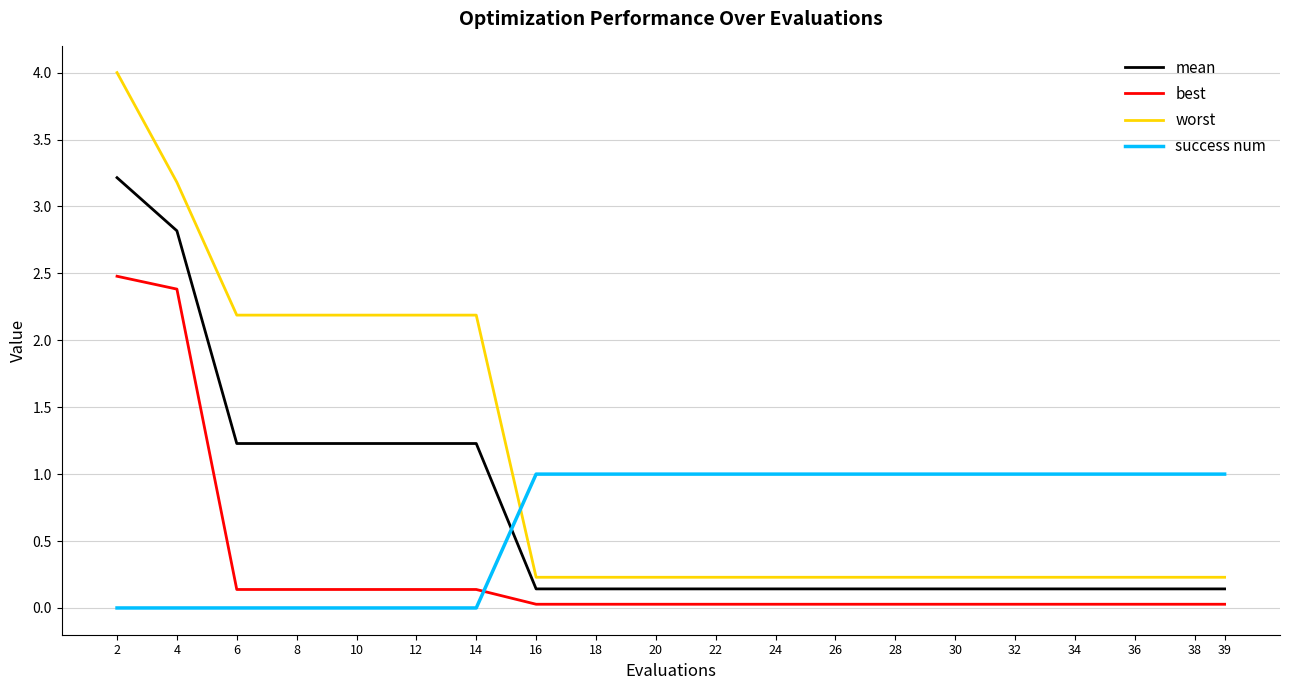

Which series has the largest total across all categories?

worst